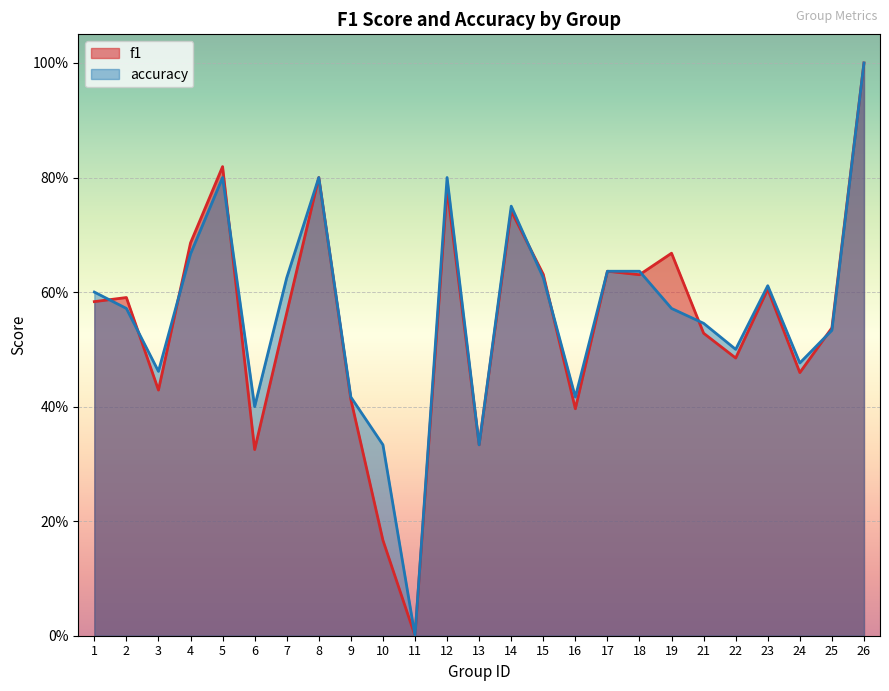

Which series has the widest spread of values?

f1